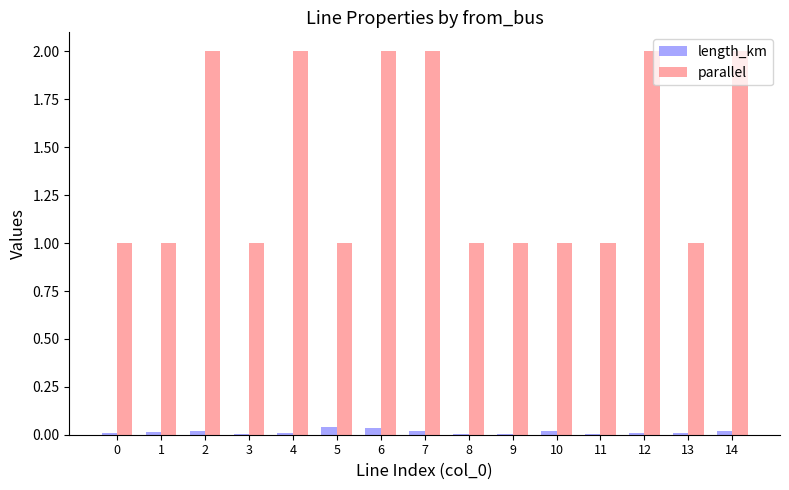

True or false: parallel has a value of 2.0 at 12.

True